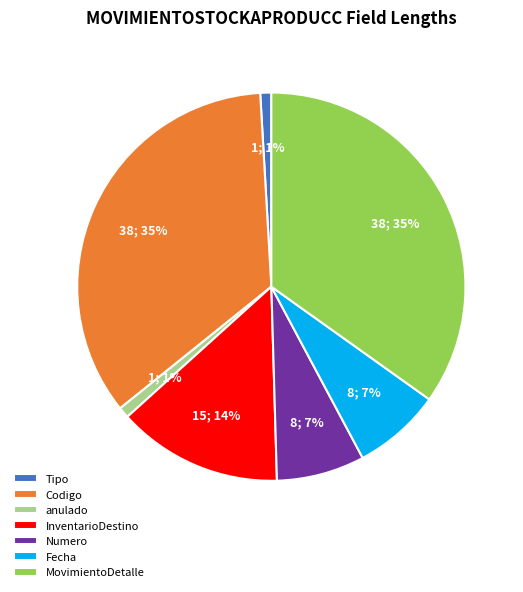

How many segments does this pie chart have?

7